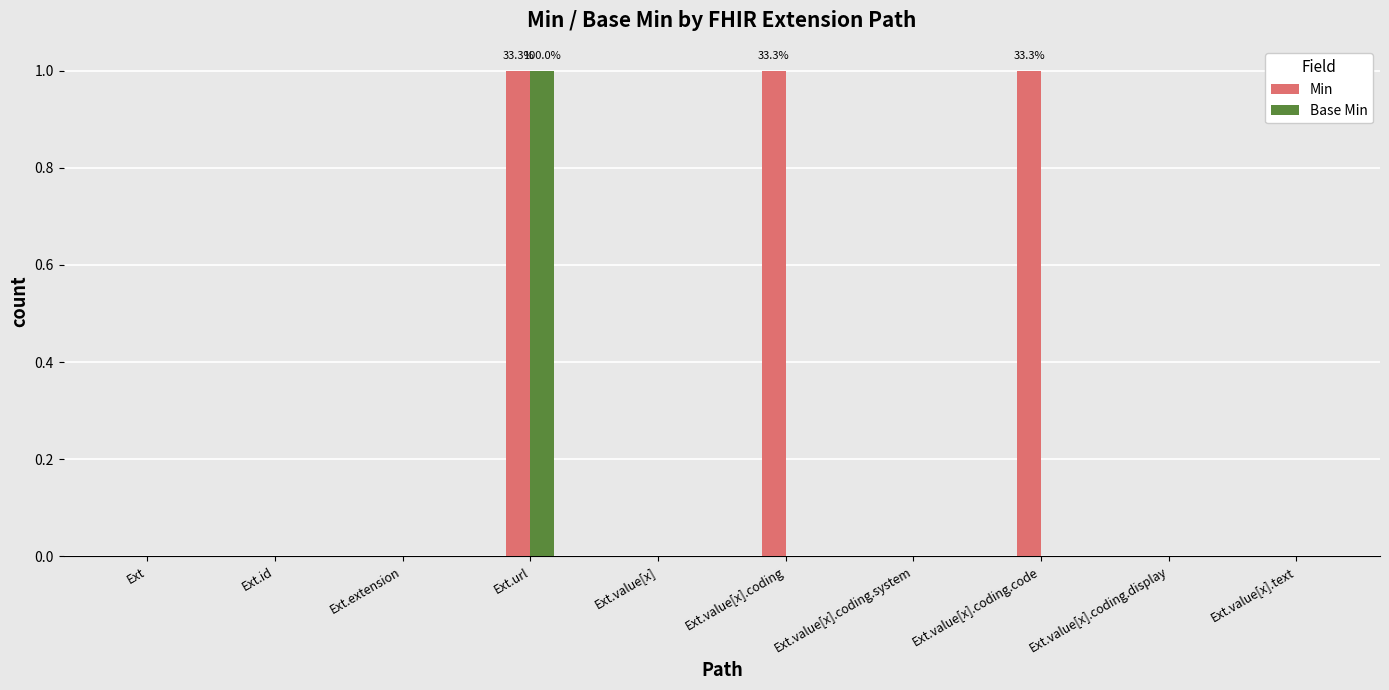

Which series has the largest total across all categories?

Min